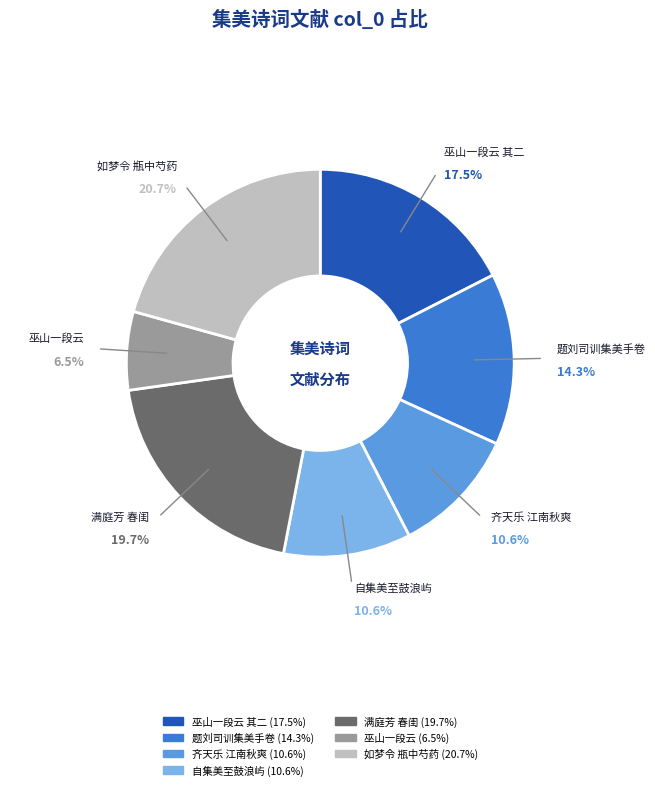

Is there any slice that represents more than half of the pie?

No